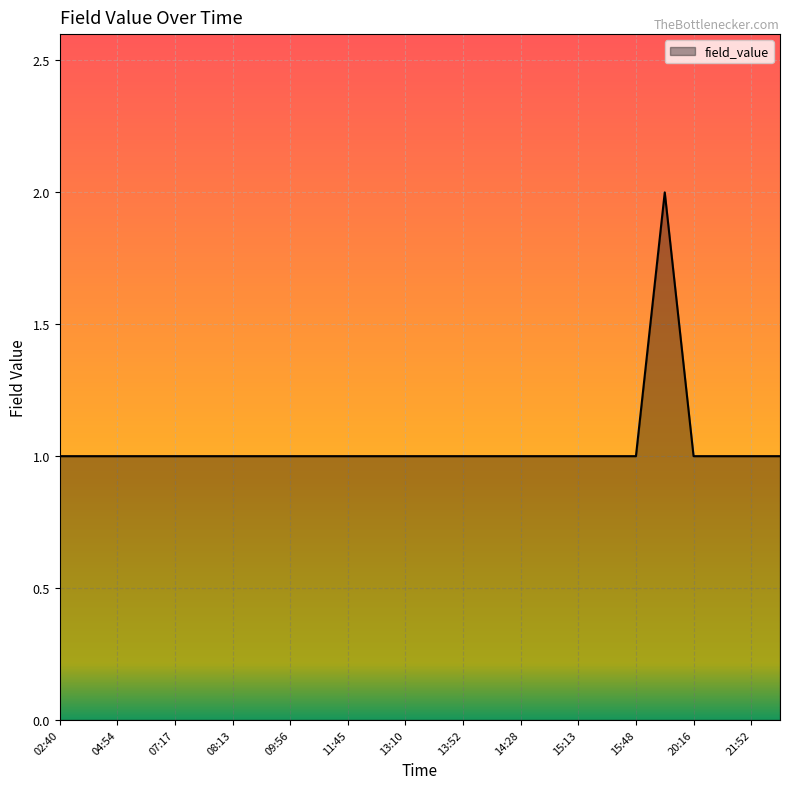

How many lines are shown in the chart?

1